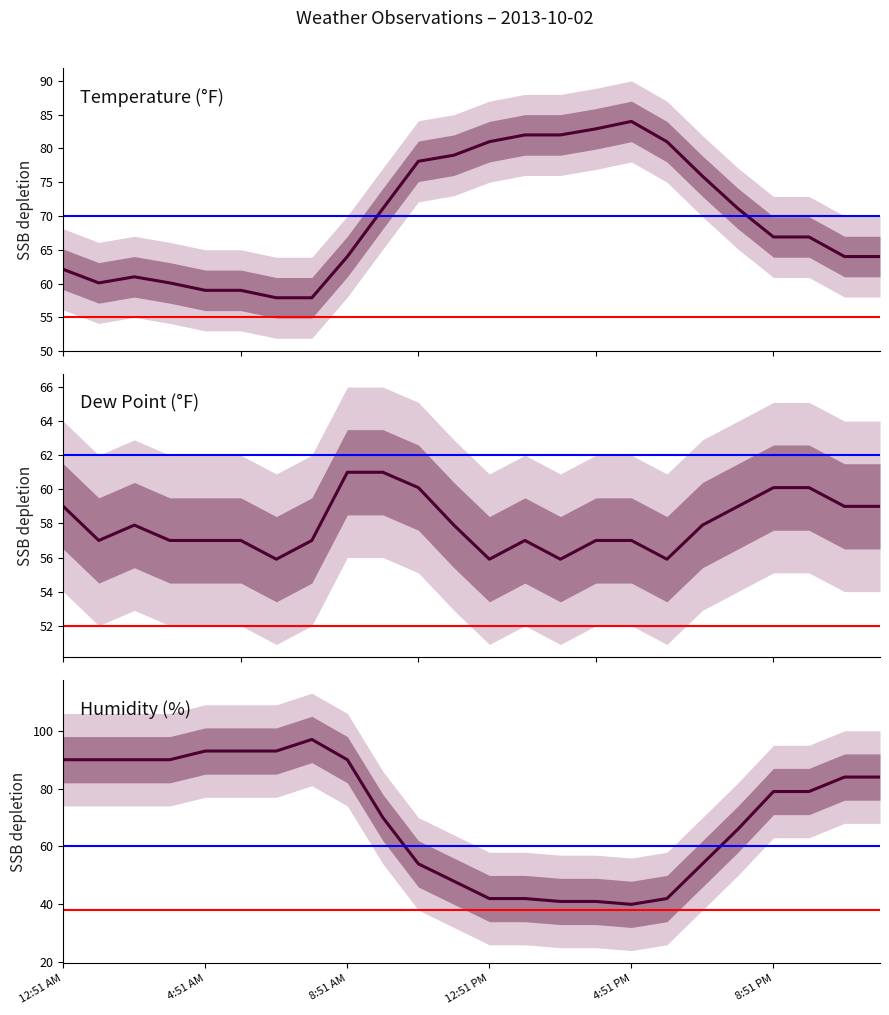

What position from the right is 3:51 PM?

9